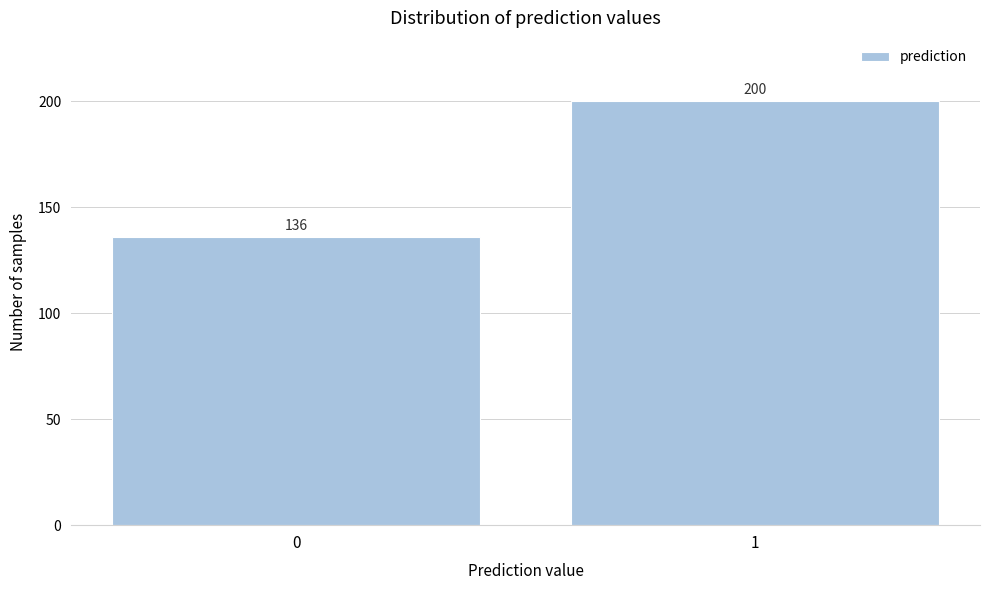

Reading left to right, transcribe all the data shown in this chart.

0=136	1=200